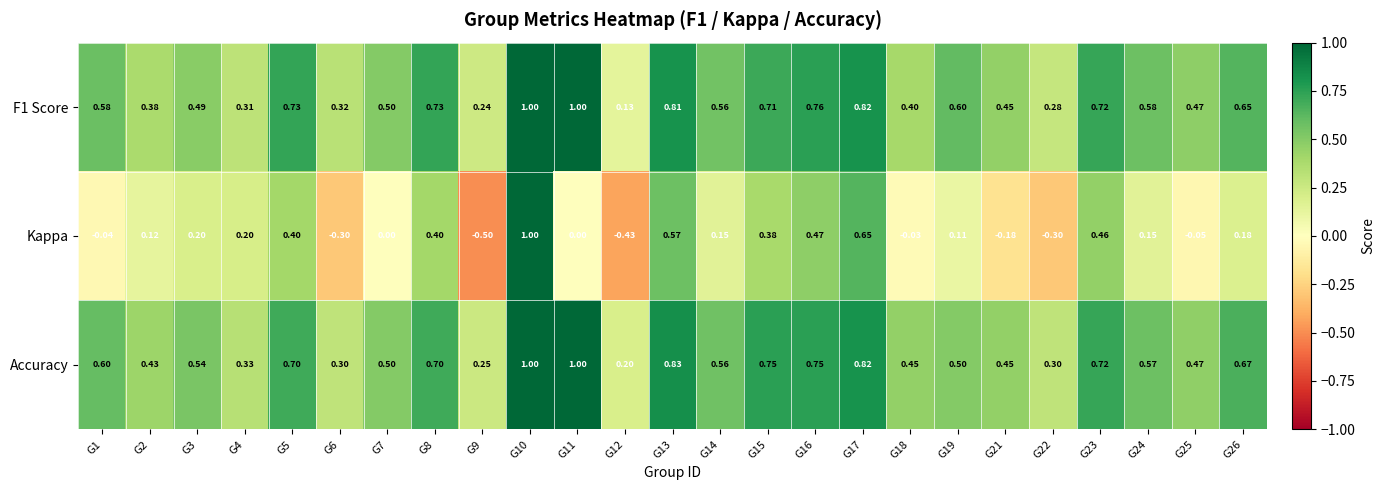

Which series has the largest total across all categories?

Accuracy